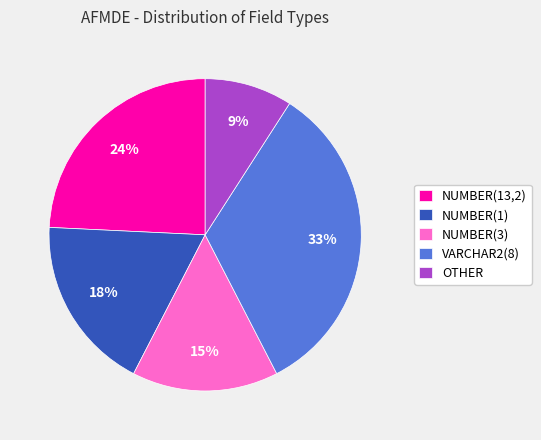

Rank the categories by value from lowest to highest.

OTHER, NUMBER(3), NUMBER(1), NUMBER(13,2), VARCHAR2(8)